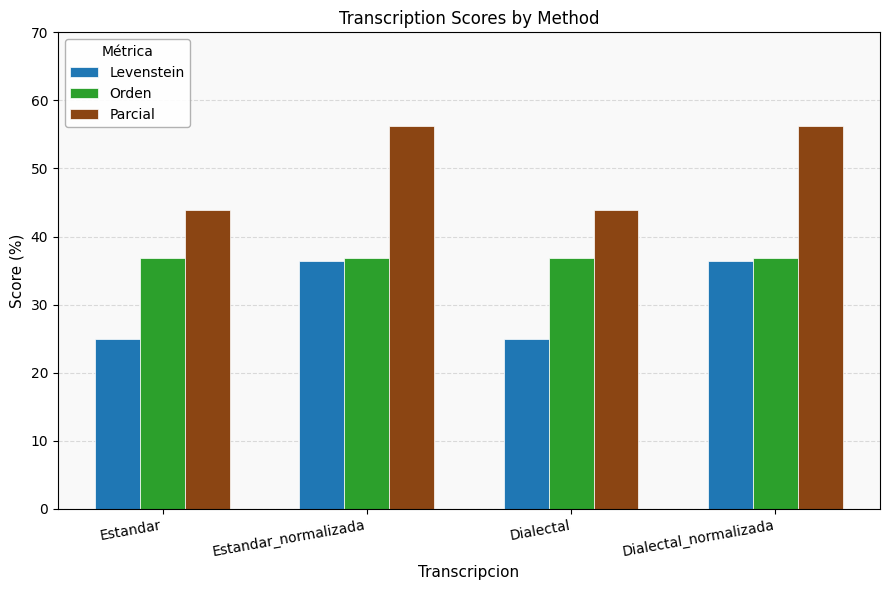

Which series has the largest total across all categories?

Parcial